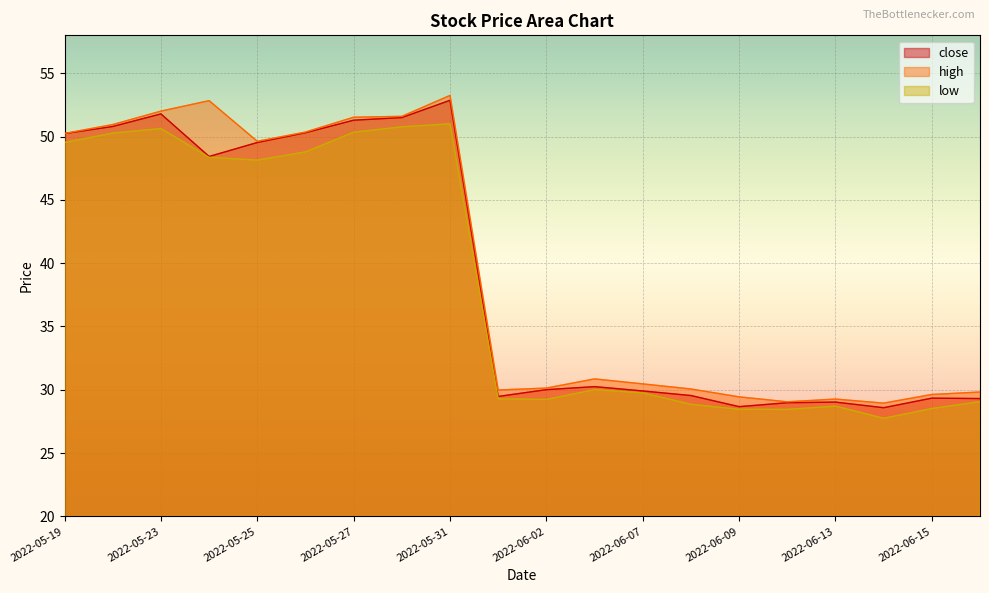

What is the label of the 16th point from the left?

2022-06-10